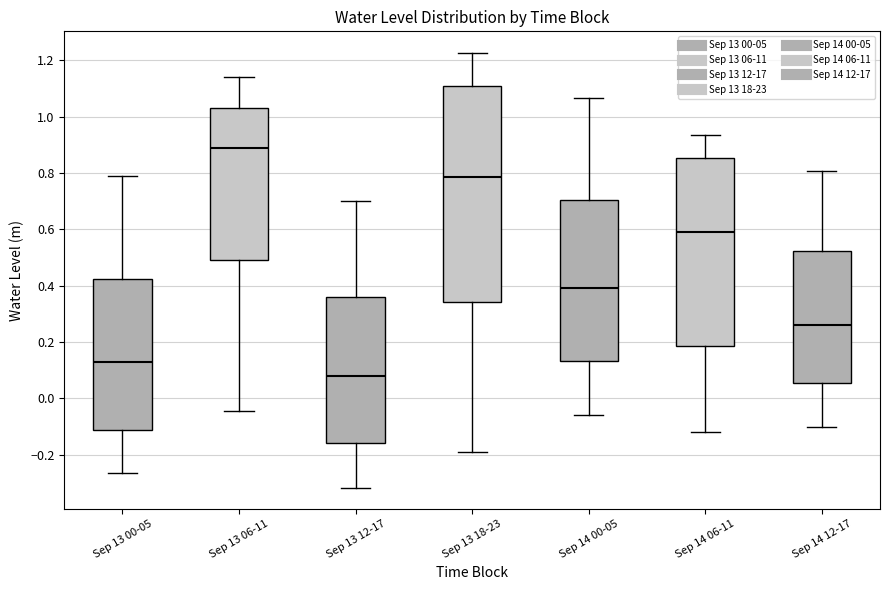

Reading left to right, read every box against the y-axis: the position of its median line, the range the box covers, and the ends of its whiskers. The values are not printed on the chart, so give them approximately, as read against the axis.

Sep 13 00-05: median 0.12, box -0.12 to 0.42, whiskers -0.26 to 0.78
Sep 13 06-11: median 0.88, box 0.50 to 1.04, whiskers -0.04 to 1.14
Sep 13 12-17: median 0.08, box -0.16 to 0.36, whiskers -0.32 to 0.70
Sep 13 18-23: median 0.78, box 0.34 to 1.10, whiskers -0.18 to 1.22
Sep 14 00-05: median 0.40, box 0.14 to 0.70, whiskers -0.06 to 1.06
Sep 14 06-11: median 0.60, box 0.18 to 0.86, whiskers -0.12 to 0.94
Sep 14 12-17: median 0.26, box 0.06 to 0.52, whiskers -0.10 to 0.80